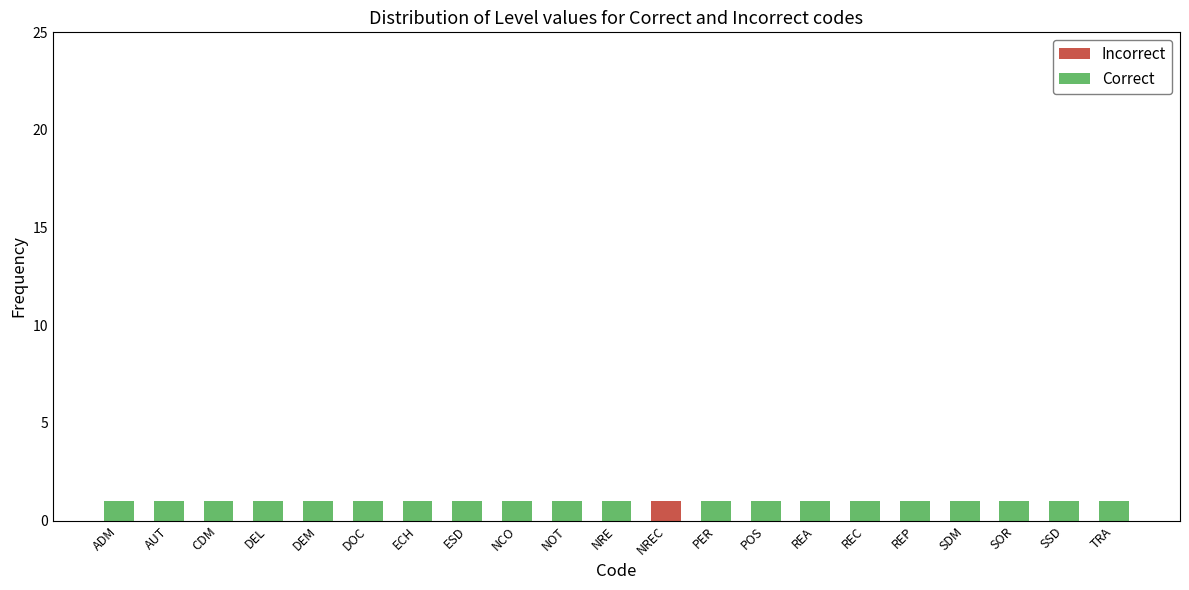

True or false: Incorrect has a value of 0 at AUT.

True